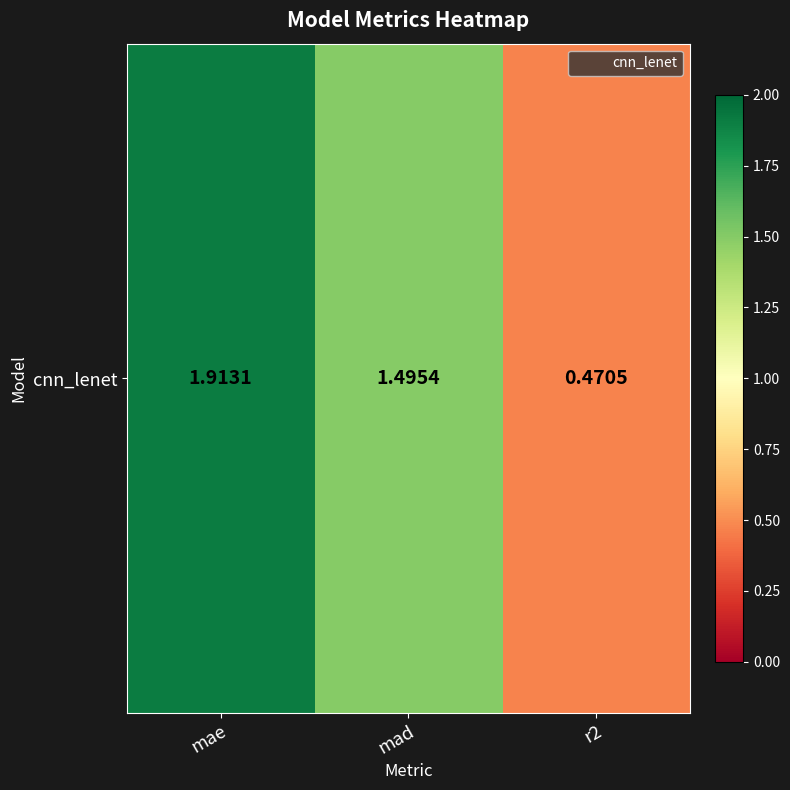

At which category does the chart reach its peak across all series?

mae